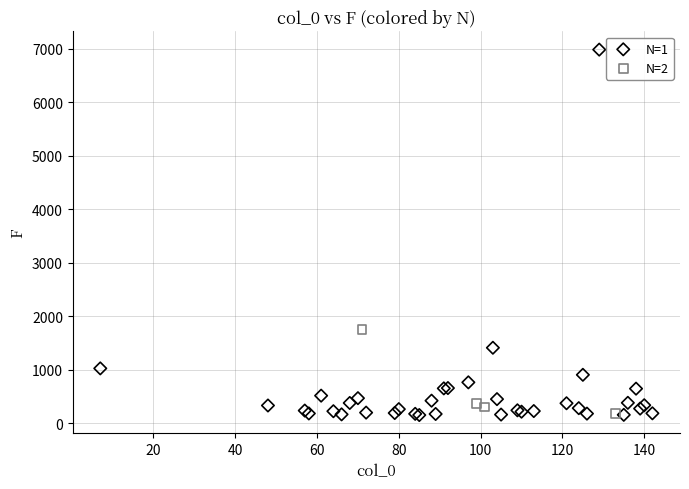

Which series has the widest spread of Y values?

N=1